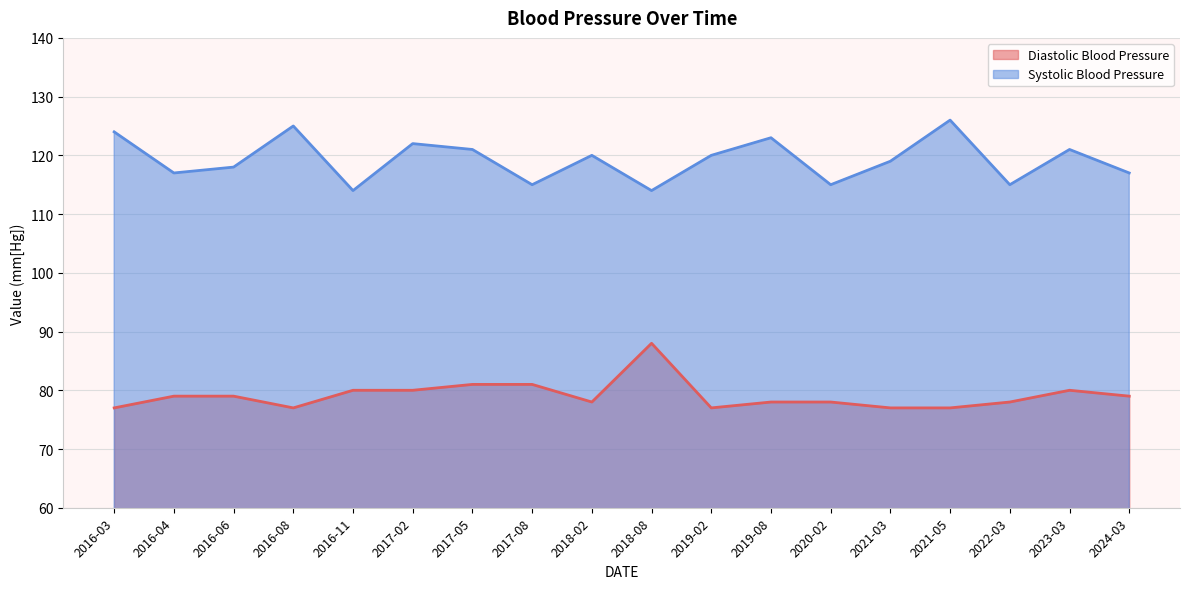

True or false: Systolic Blood Pressure and Diastolic Blood Pressure cross at least once.

False